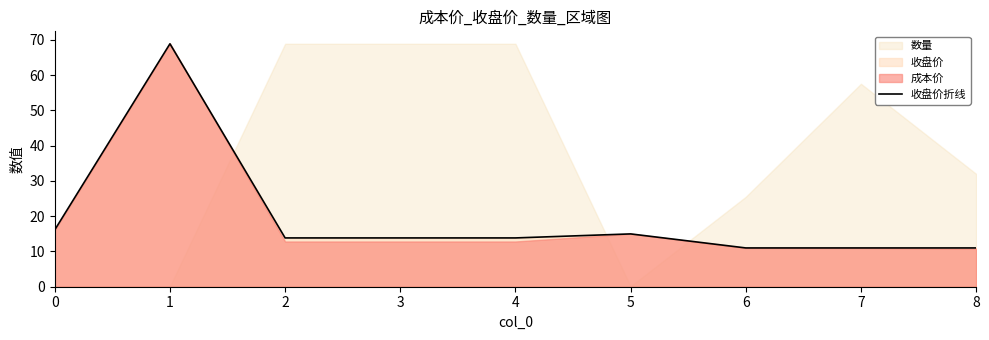

Rank the categories by value from lowest to highest.

6, 7, 8, 2, 3, 4, 5, 0, 1